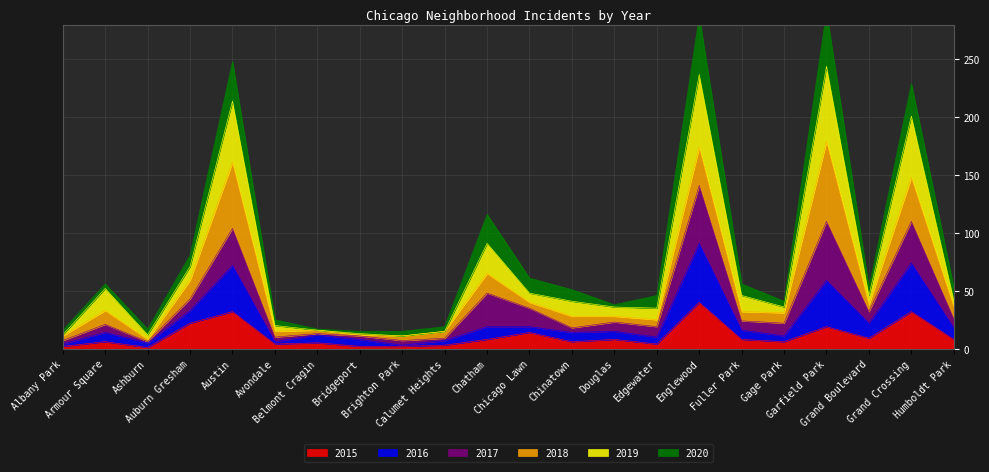

What is the average value of the 2015 series?

11